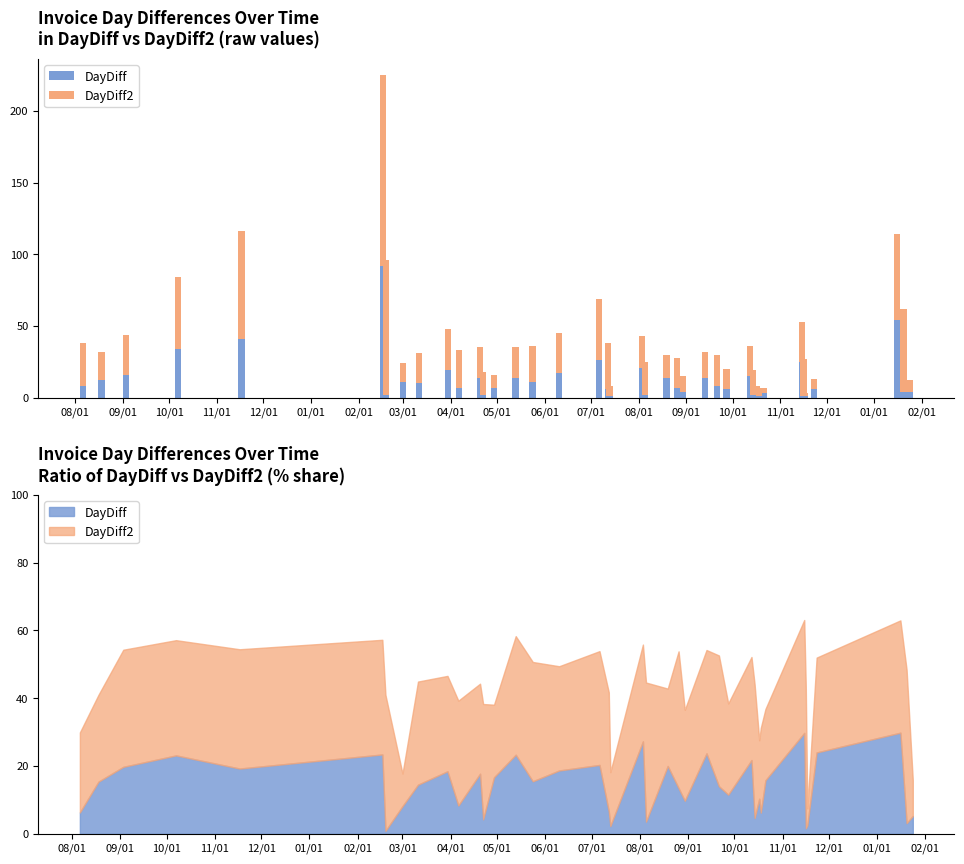

Rank the series by their average value, from highest to lowest.

DayDiff2, DayDiff